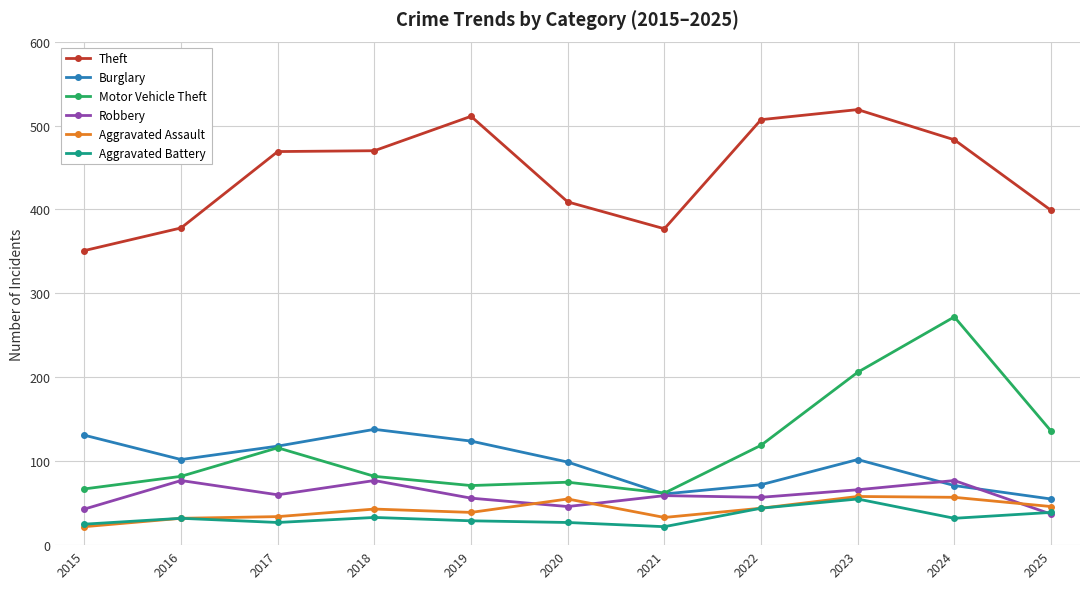

What is the spread (max minus min) of values at 2015?

329